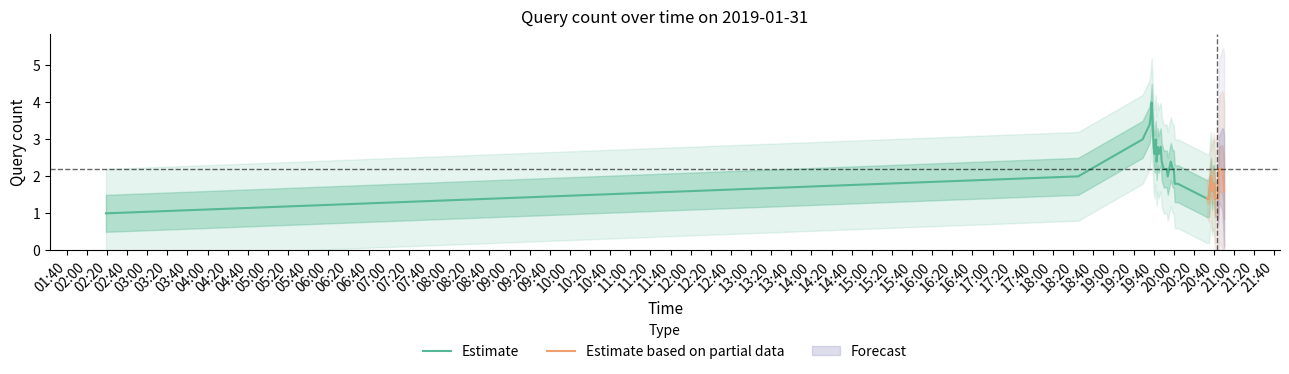

True or false: Estimate based on partial data has more than 1 interior local peaks.

True